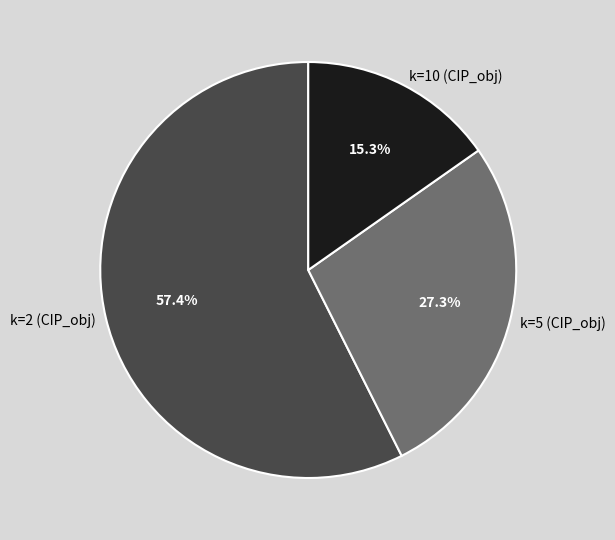

What percentage is the k=10 (CIP_obj) slice, to the nearest percent?

15%